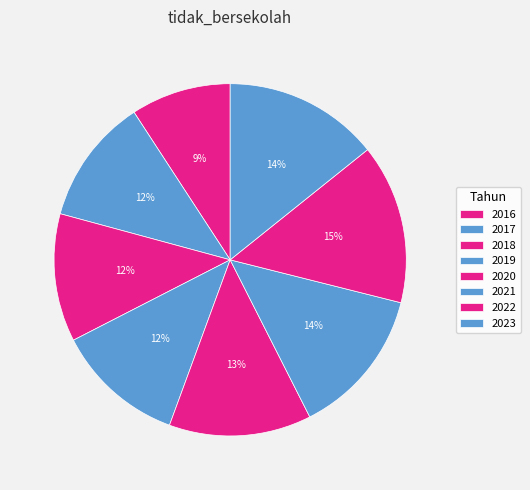

Does 2016 account for over 50% of the chart?

No